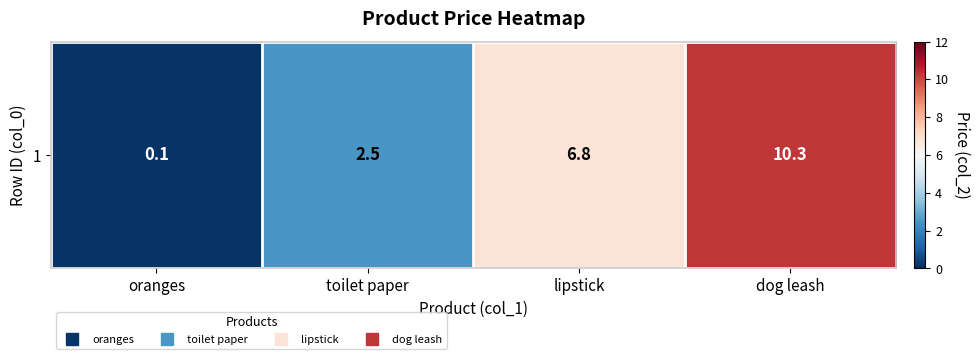

What is the difference between the values at toilet paper and oranges?

2.4